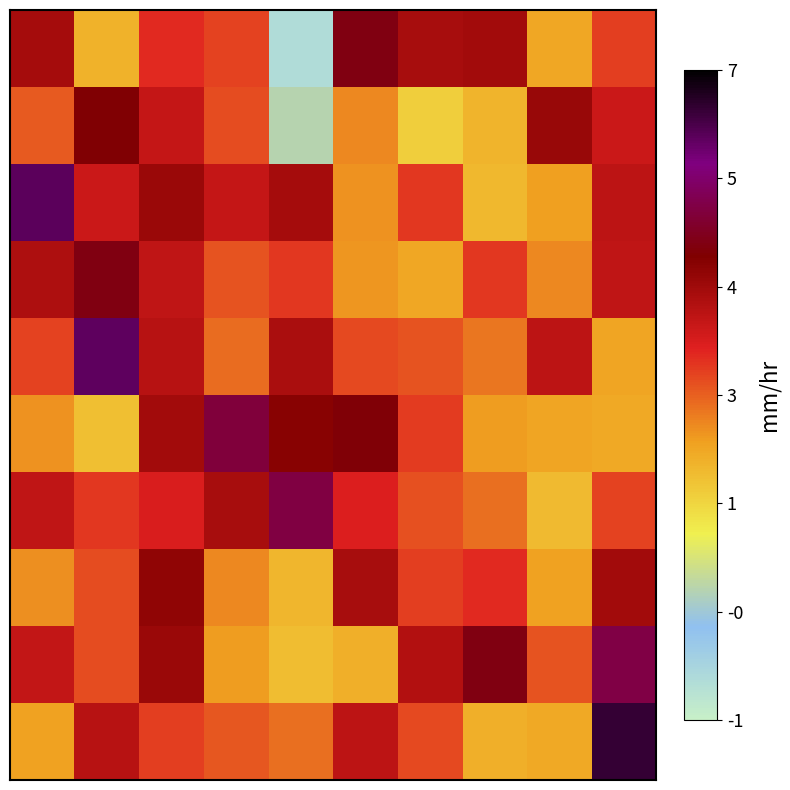

At which category is the sum across all series the highest?

2